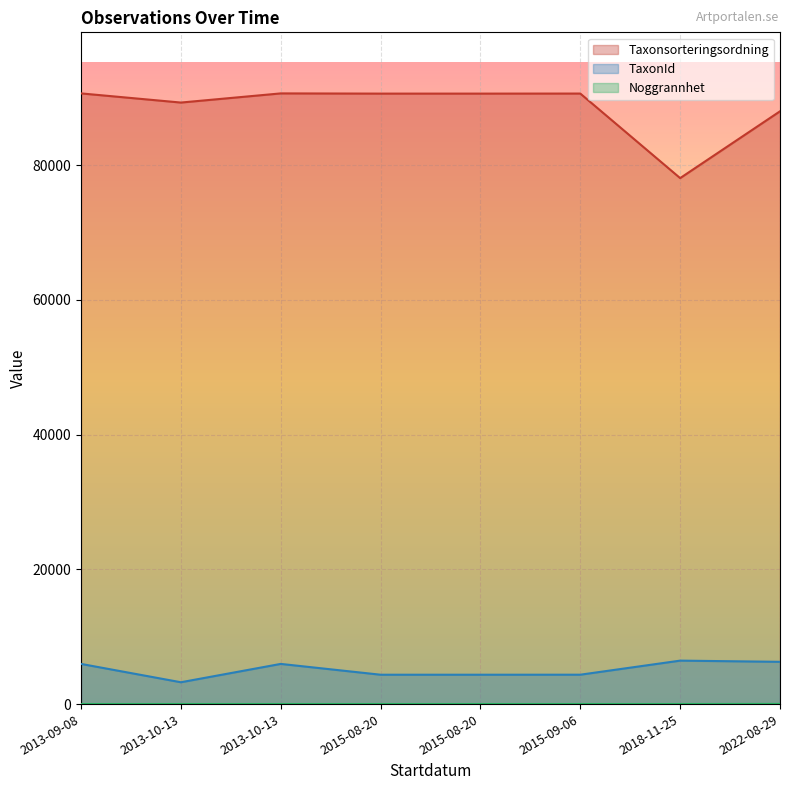

What value does the Taxonsorteringsordning series have at 2022-08-29, to the nearest 50?

88000